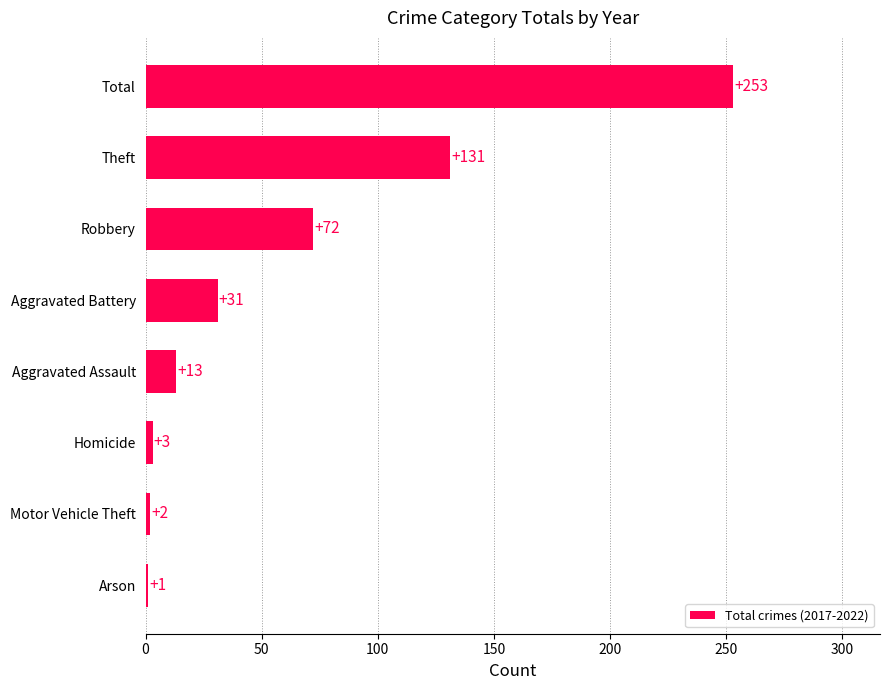

True or false: the data shows 13 at Aggravated Assault.

True